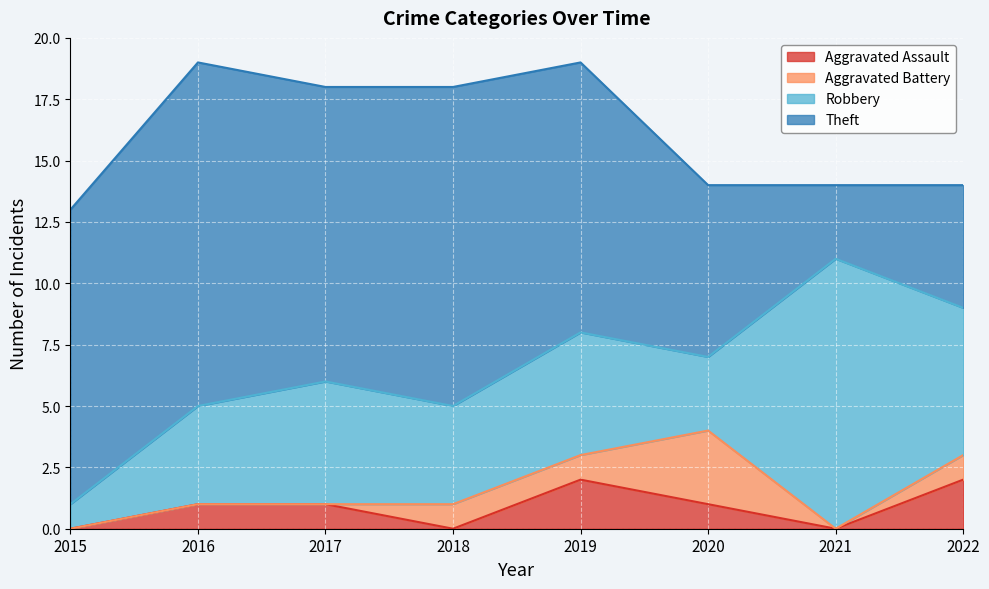

True or false: Aggravated Assault and Robbery cross at least once.

False